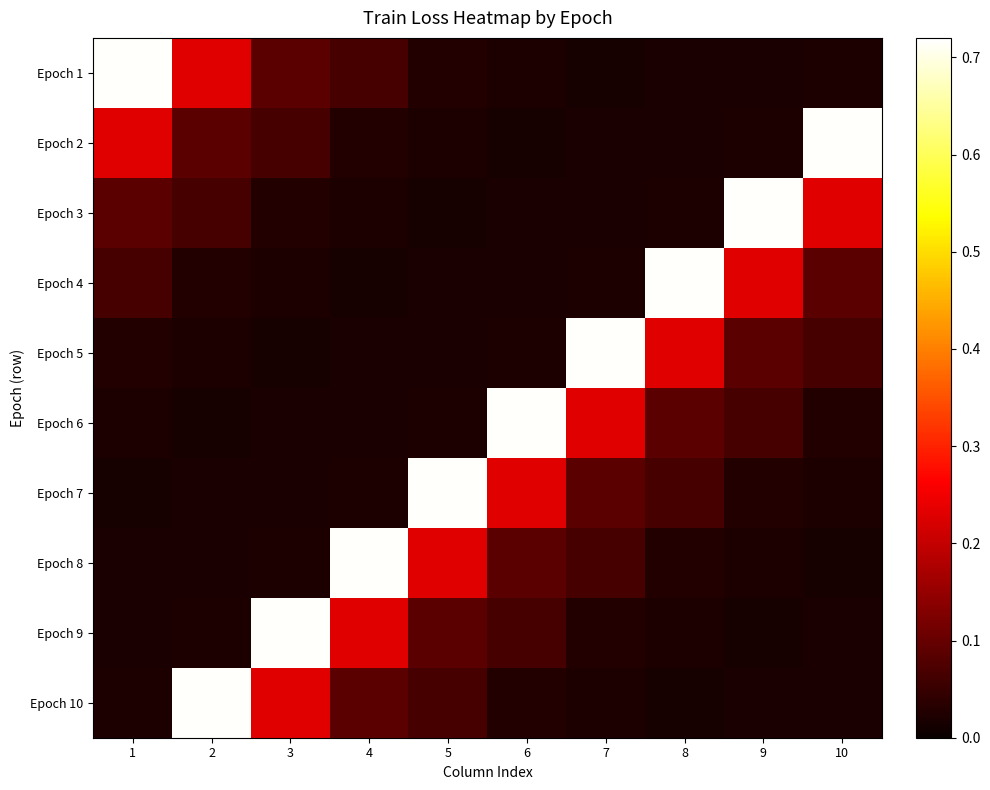

Reading left to right, transcribe all the data shown in this chart.

Epoch 1: 1=0.7	2=0.2	3=0.1	4=0.1	5=0.0	6=0.0	7=0.0	8=0.0	9=0.0	10=0.0
Epoch 2: 1=0.2	2=0.1	3=0.1	4=0.0	5=0.0	6=0.0	7=0.0	8=0.0	9=0.0	10=0.7
Epoch 3: 1=0.1	2=0.1	3=0.0	4=0.0	5=0.0	6=0.0	7=0.0	8=0.0	9=0.7	10=0.2
Epoch 4: 1=0.1	2=0.0	3=0.0	4=0.0	5=0.0	6=0.0	7=0.0	8=0.7	9=0.2	10=0.1
Epoch 5: 1=0.0	2=0.0	3=0.0	4=0.0	5=0.0	6=0.0	7=0.7	8=0.2	9=0.1	10=0.1
Epoch 6: 1=0.0	2=0.0	3=0.0	4=0.0	5=0.0	6=0.7	7=0.2	8=0.1	9=0.1	10=0.0
Epoch 7: 1=0.0	2=0.0	3=0.0	4=0.0	5=0.7	6=0.2	7=0.1	8=0.1	9=0.0	10=0.0
Epoch 8: 1=0.0	2=0.0	3=0.0	4=0.7	5=0.2	6=0.1	7=0.1	8=0.0	9=0.0	10=0.0
Epoch 9: 1=0.0	2=0.0	3=0.7	4=0.2	5=0.1	6=0.1	7=0.0	8=0.0	9=0.0	10=0.0
Epoch 10: 1=0.0	2=0.7	3=0.2	4=0.1	5=0.1	6=0.0	7=0.0	8=0.0	9=0.0	10=0.0